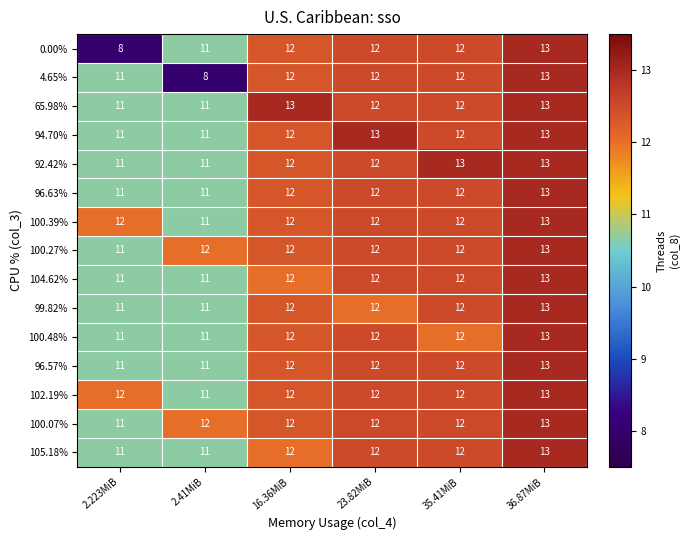

Which series changed the most between 2.41MiB and 35.41MiB?

4.65%